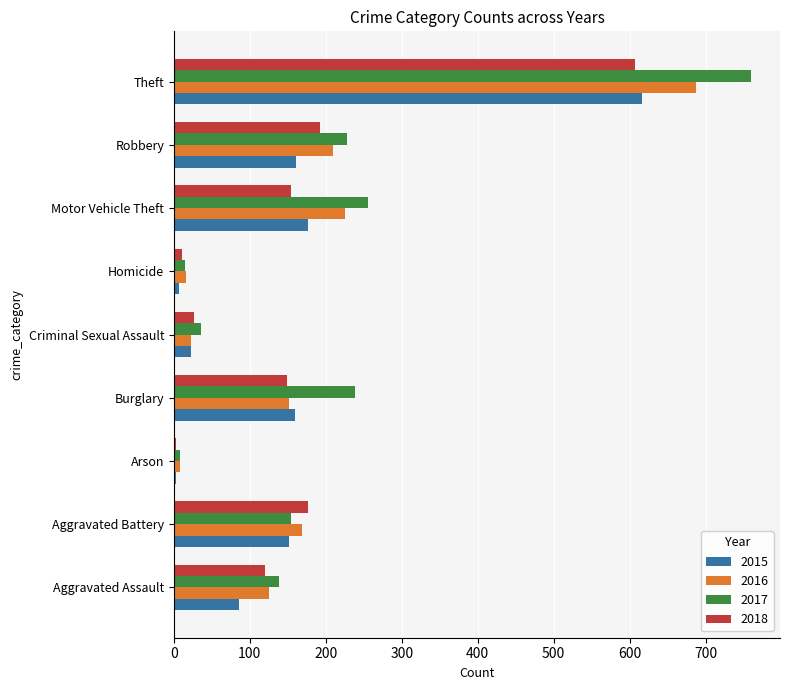

What is the total value across all series at Robbery?

792